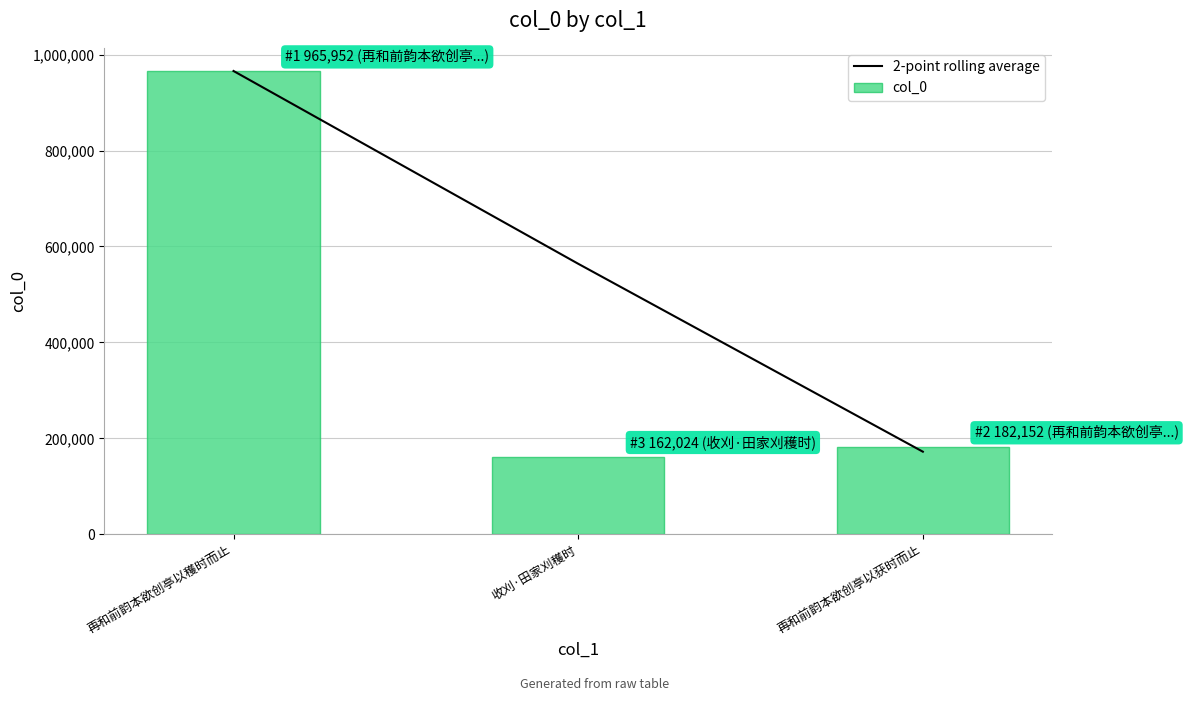

Reading right to left, transcribe all the data shown in this chart.

2-point rolling average: 172088	563988	965952
col_0: 182152	162024	965952